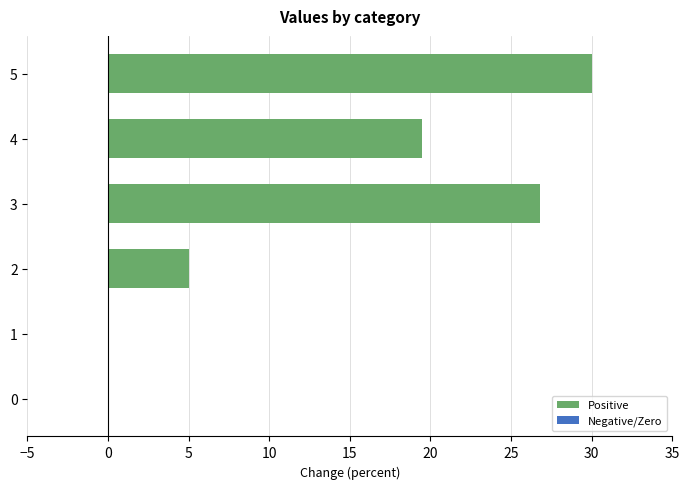

What is the sum of all values?

81.3